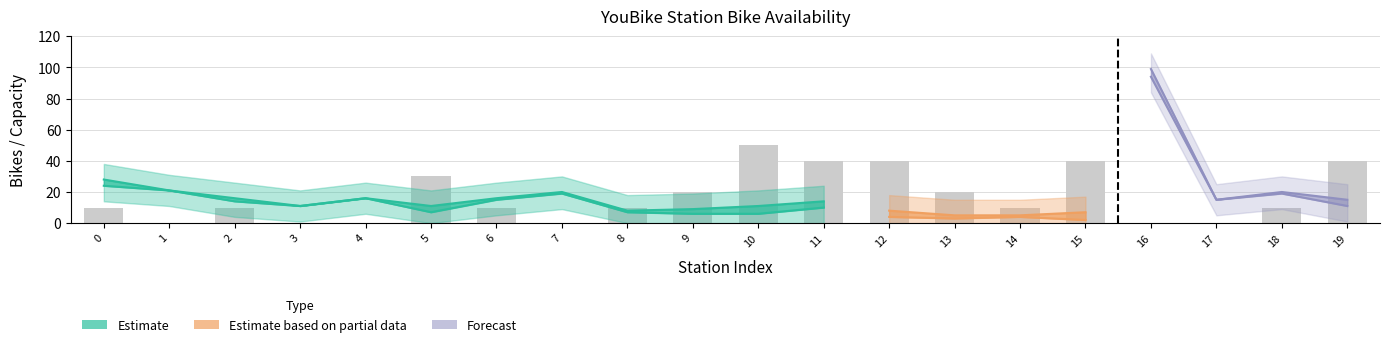

The value of tot_upper at 1 is 31. True or false?

True